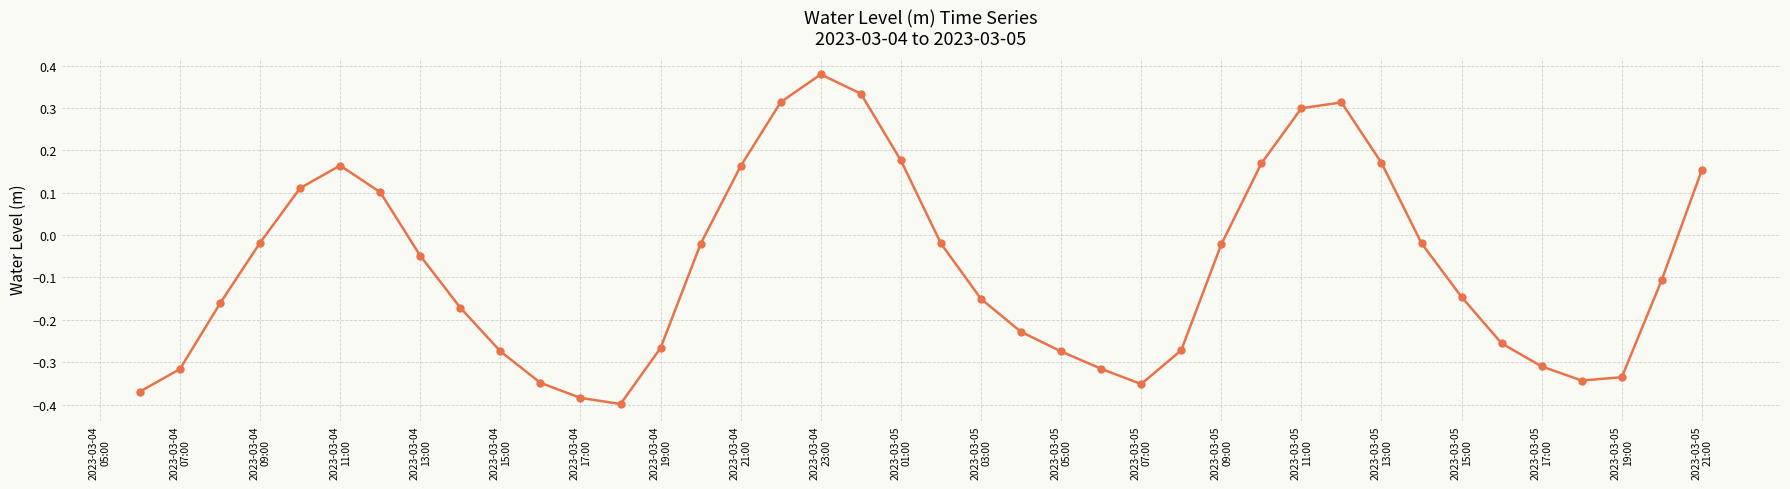

What is the sum of all values?

-3.1